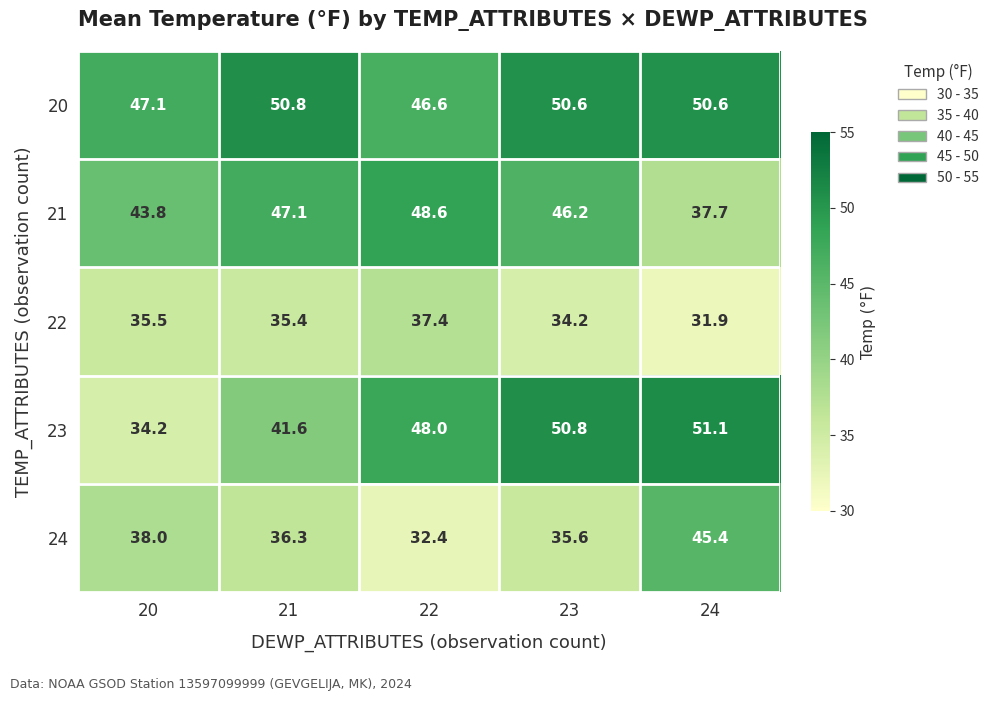

True or false: 24 has a value of 36.3 at 21.

True